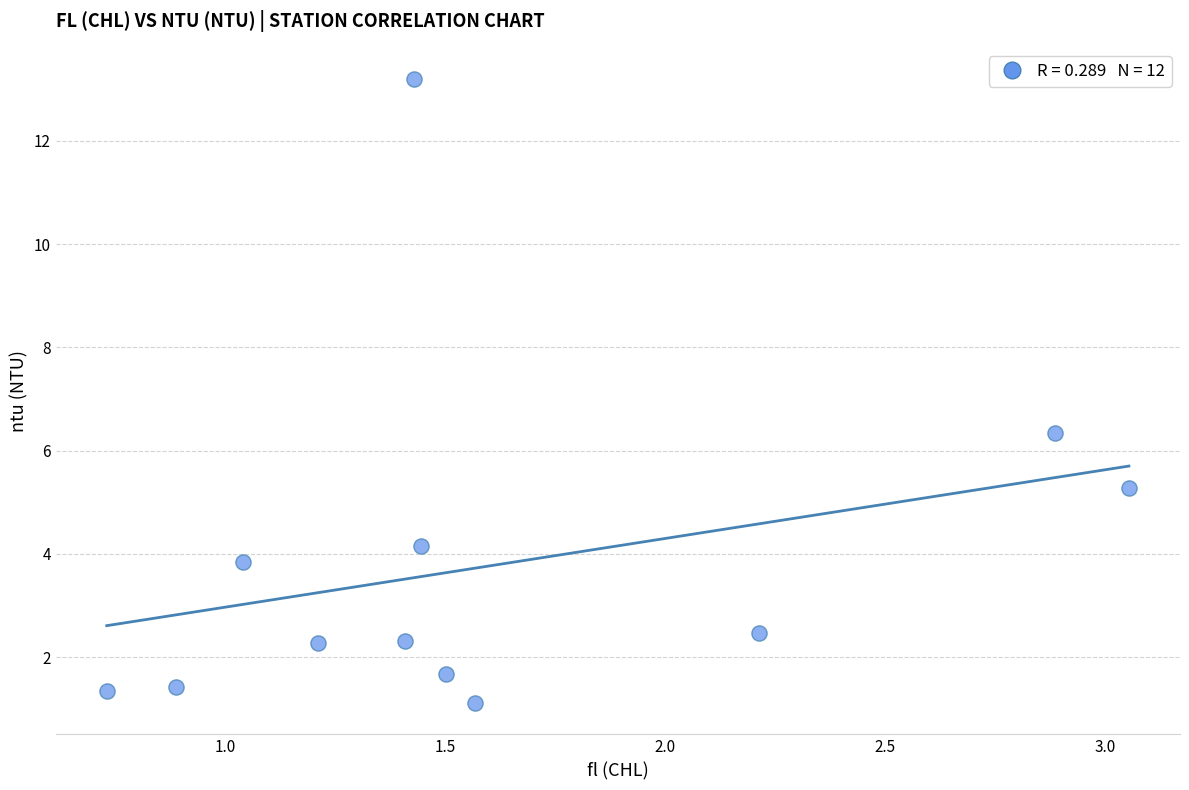

What is the average X value?

1.6